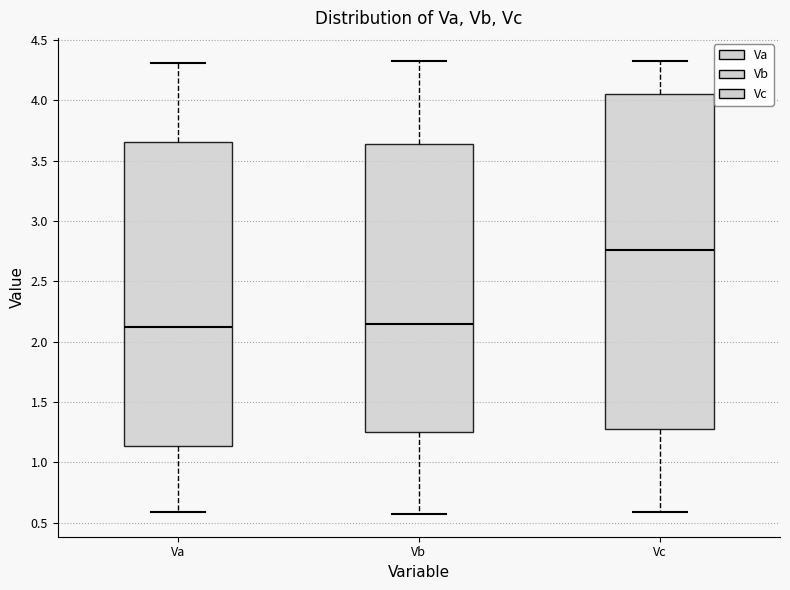

Reading left to right, read every box against the y-axis: the position of its median line, the range the box covers, and the ends of its whiskers. The values are not printed on the chart, so give them approximately, as read against the axis.

Va: median 2.15, box 1.15 to 3.65, whiskers 0.60 to 4.30
Vb: median 2.15, box 1.25 to 3.65, whiskers 0.55 to 4.35
Vc: median 2.75, box 1.30 to 4.05, whiskers 0.60 to 4.35